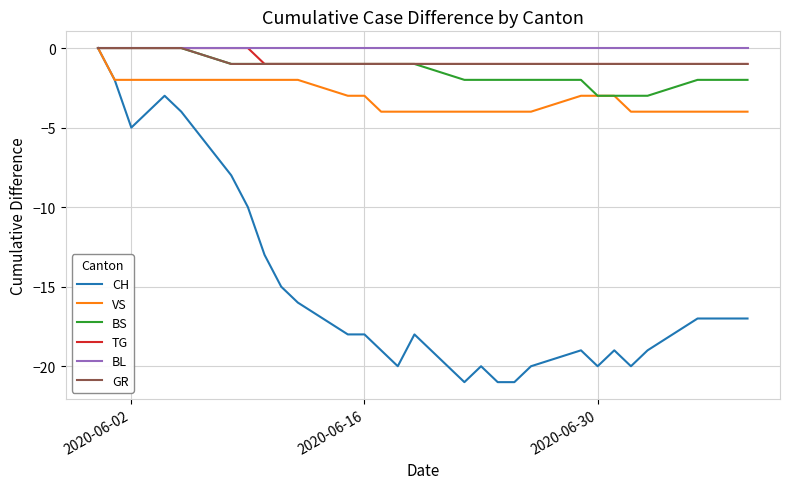

What is the minimum value shown in the chart?

-21